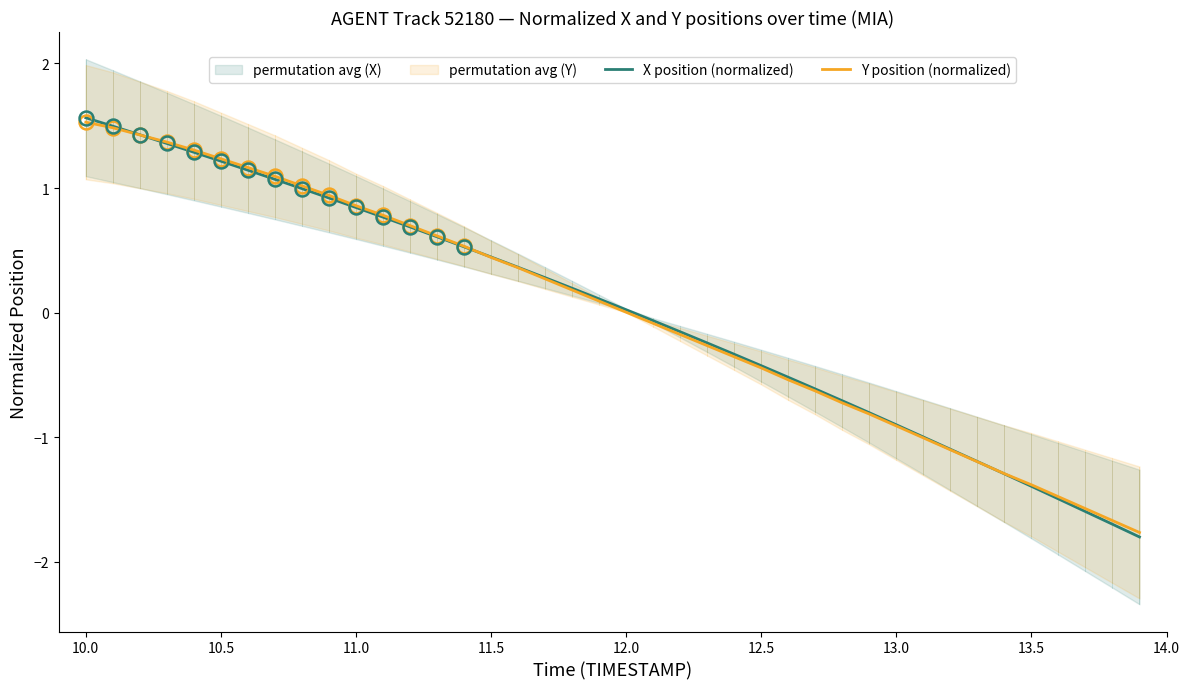

What is the minimum value for Y position (normalized)?

-1.8